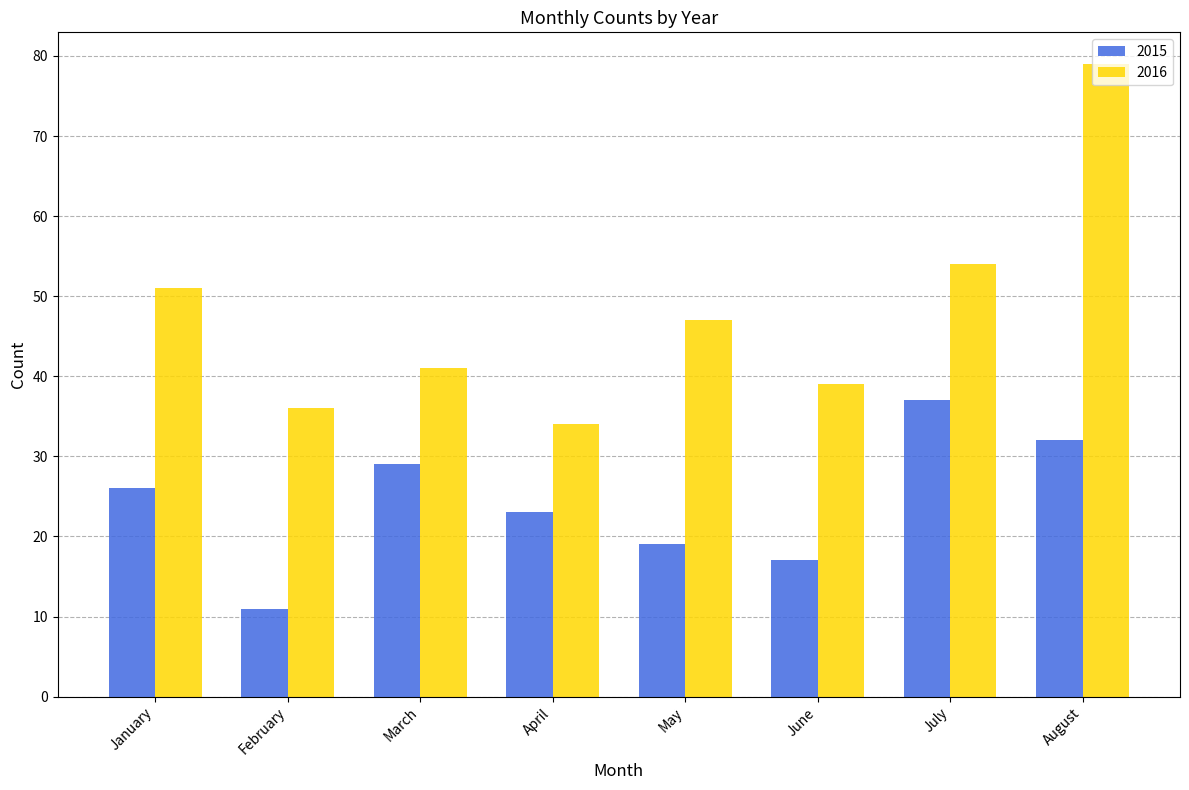

What is the average value of the 2016 series?

48